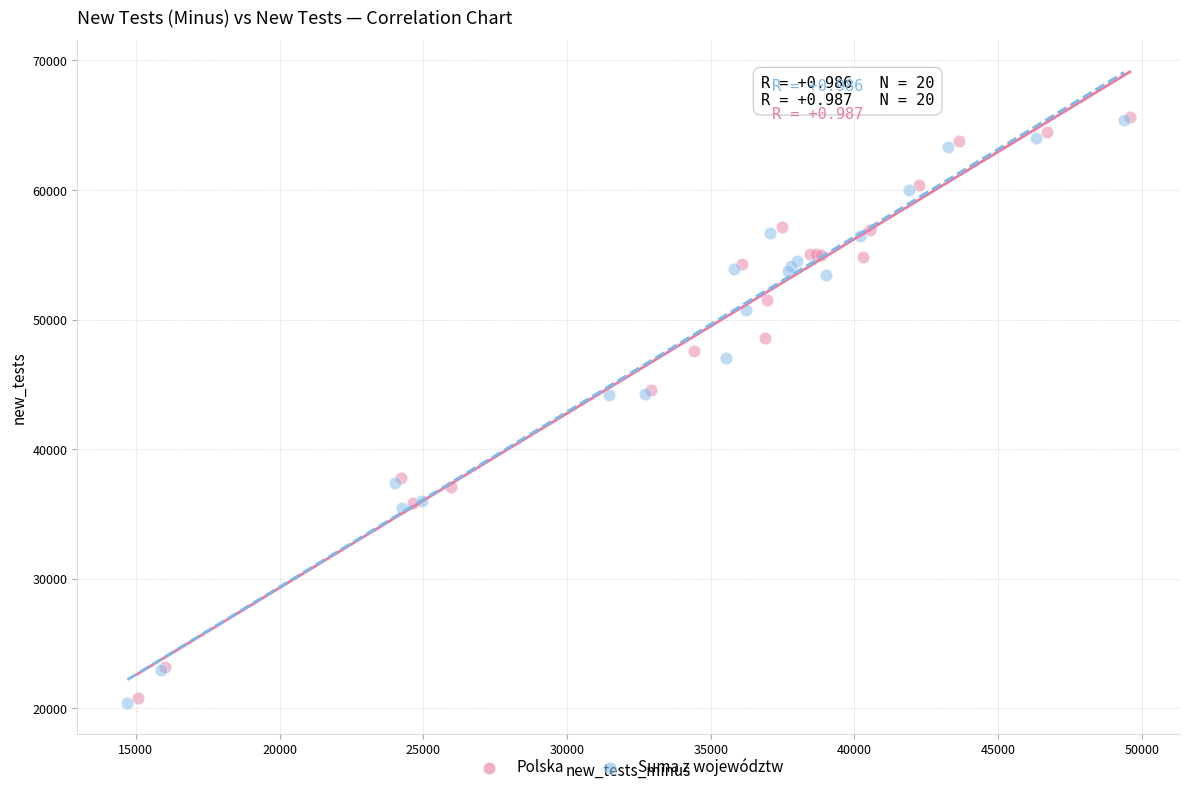

What are all the series names shown in the legend?

Polska, Suma z województw